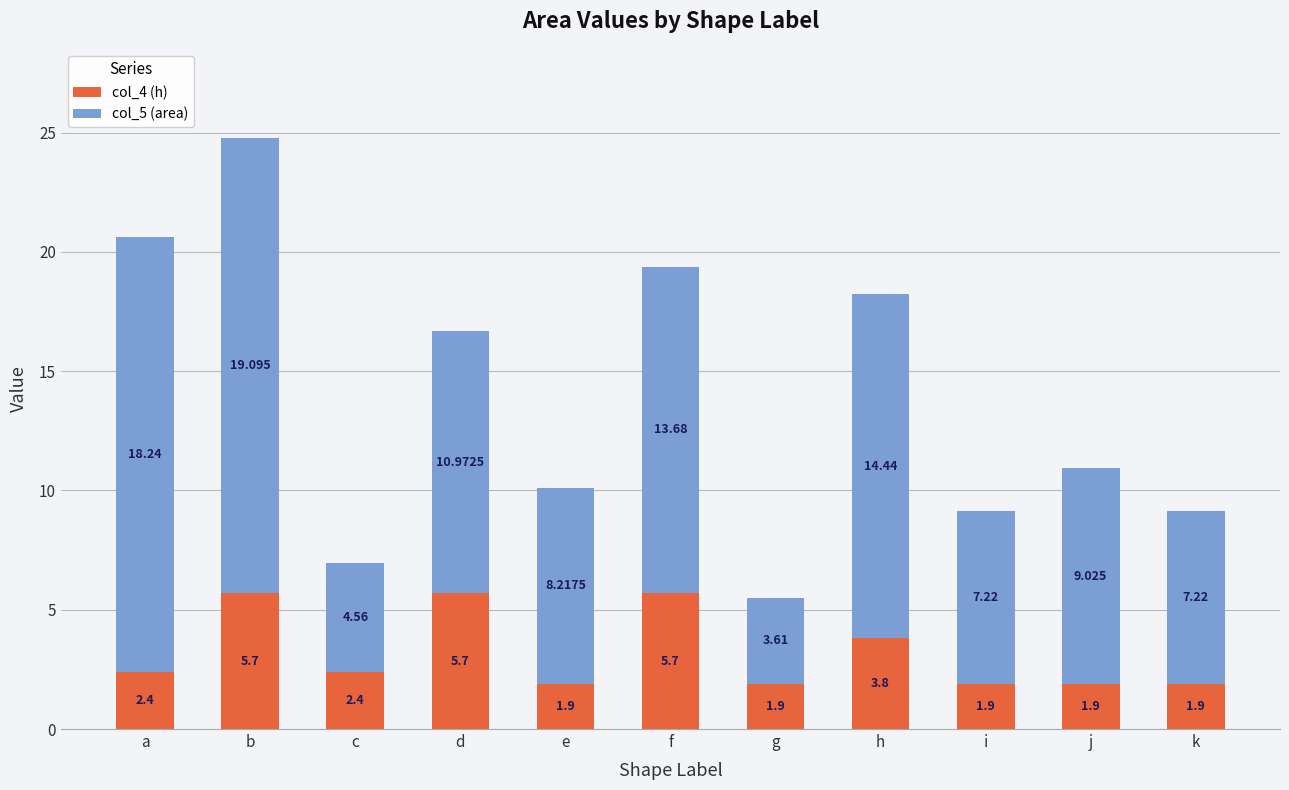

At which category is the sum across all series the highest?

b